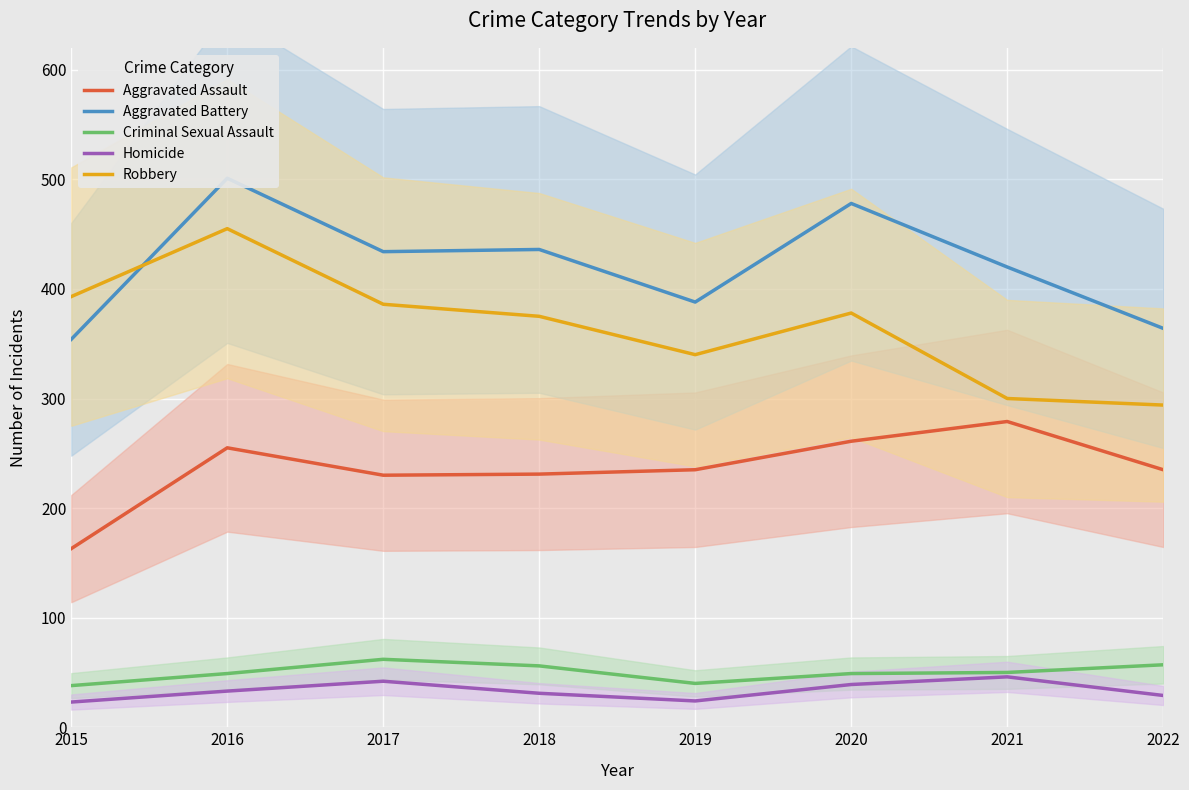

What is the difference between the Aggravated Battery values at 2022 and 2021?

56